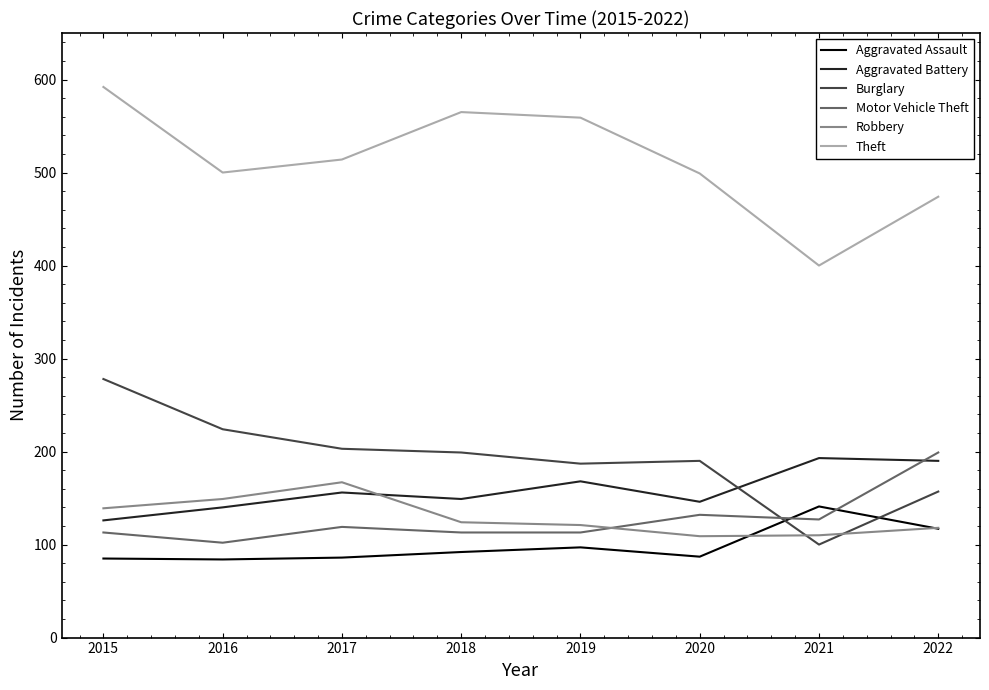

What is the lowest value of the Motor Vehicle Theft series?

102